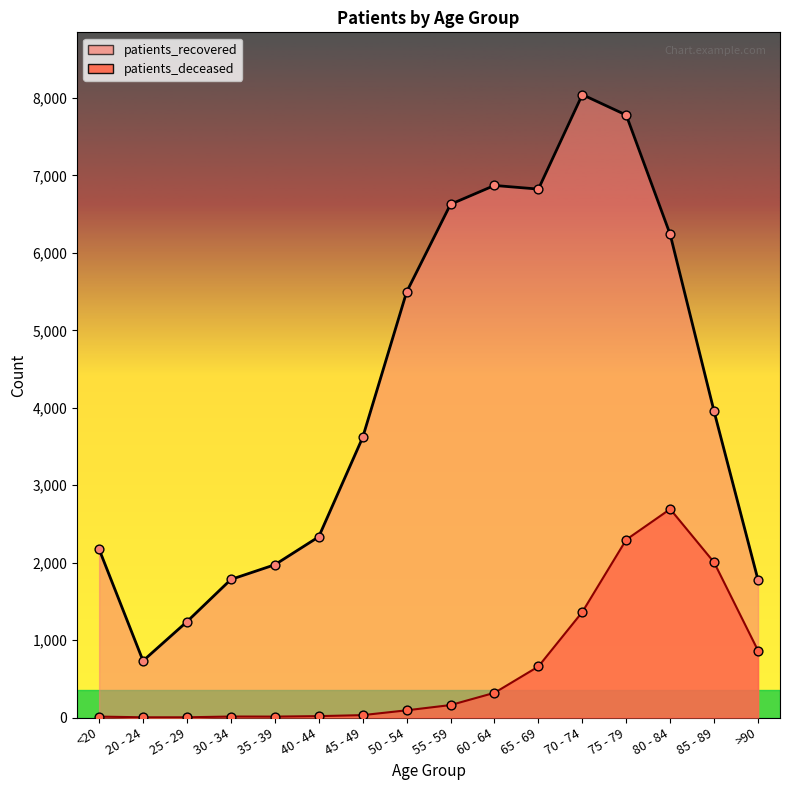

What is the total value across all series at 50 - 54?

5588